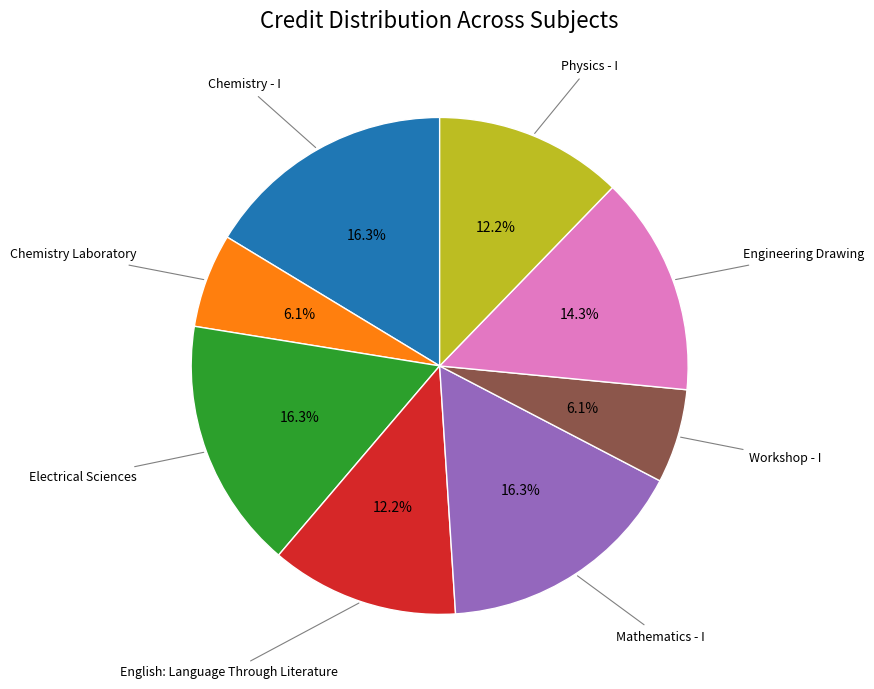

Does any single category account for the majority?

No